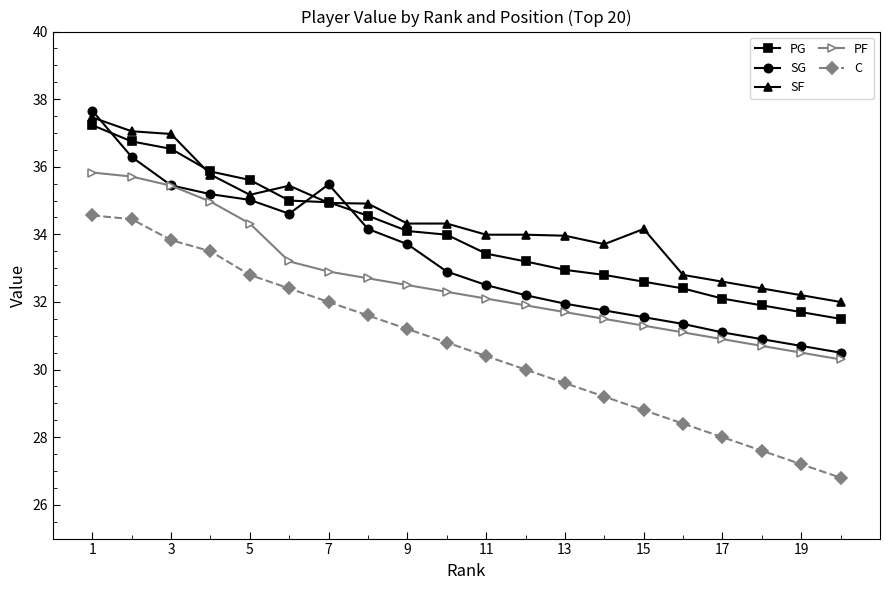

What are all the series names shown in the legend?

PG, SG, SF, PF, C